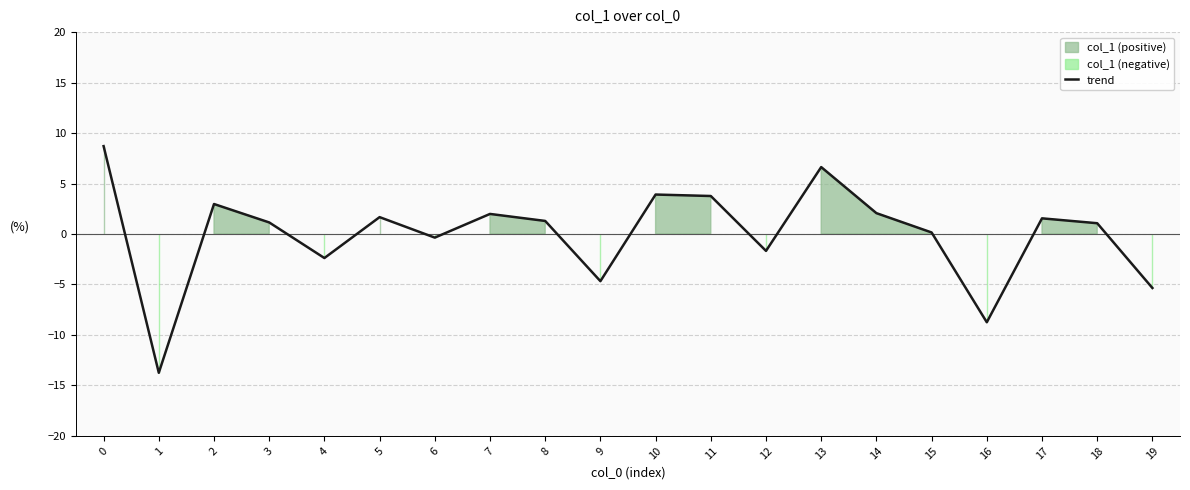

The chart shows a value of -2.3 at 12. True or false?

False